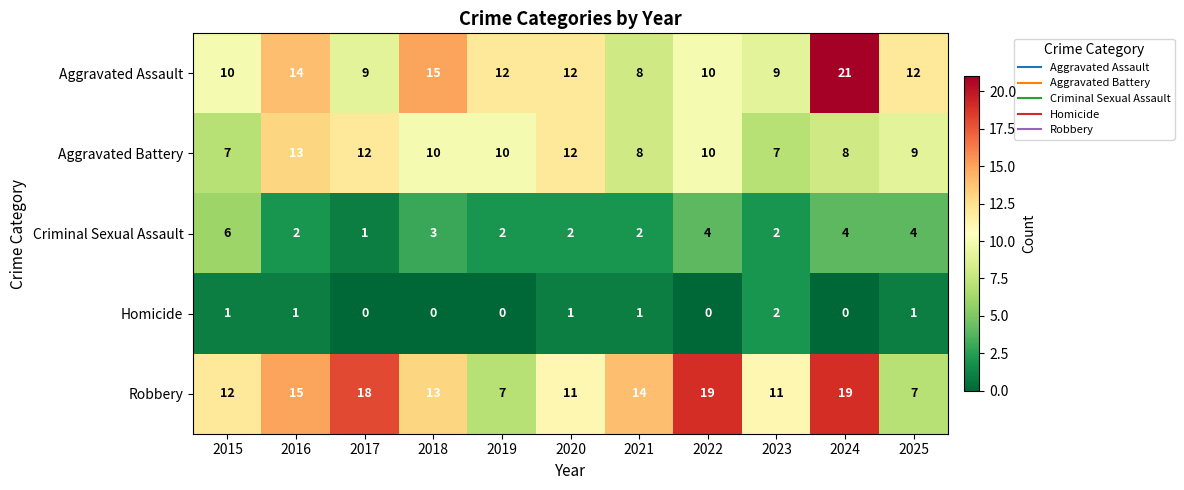

At which category is the sum across all series the highest?

2024